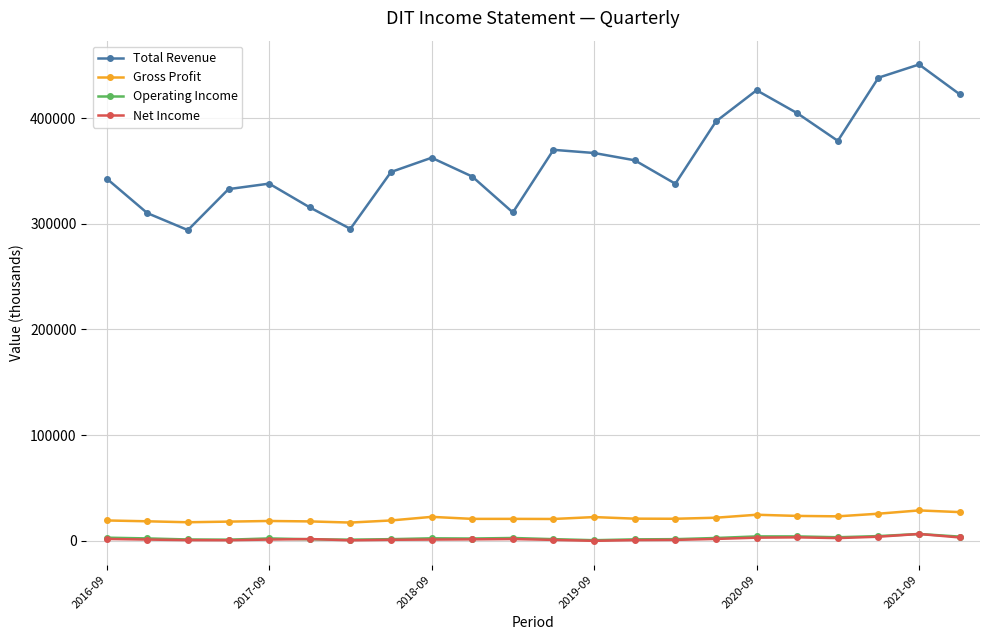

What is the lowest value of the Total Revenue series?

294000